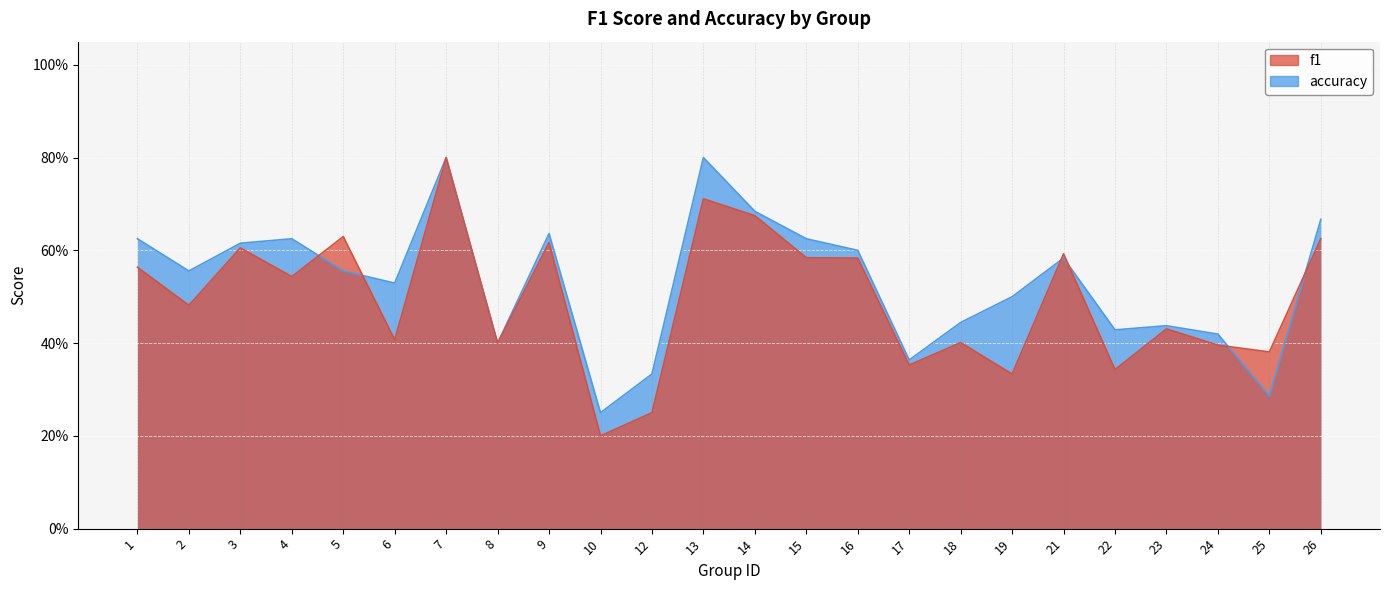

Reading left to right, transcribe all the data shown in this chart.

f1: 1=0.6	2=0.5	3=0.6	4=0.5	5=0.6	6=0.4	7=0.8	8=0.4	9=0.6	10=0.2	12=0.2	13=0.7	14=0.7	15=0.6	16=0.6	17=0.4	18=0.4	19=0.3	21=0.6	22=0.3	23=0.4	24=0.4	25=0.4	26=0.6
accuracy: 1=0.6	2=0.6	3=0.6	4=0.6	5=0.6	6=0.5	7=0.8	8=0.4	9=0.6	10=0.2	12=0.3	13=0.8	14=0.7	15=0.6	16=0.6	17=0.4	18=0.4	19=0.5	21=0.6	22=0.4	23=0.4	24=0.4	25=0.3	26=0.7